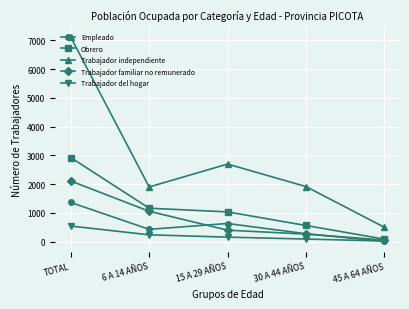

What is the difference between the maximum and second lowest values in the Trabajador familiar no remunerado series?

1845